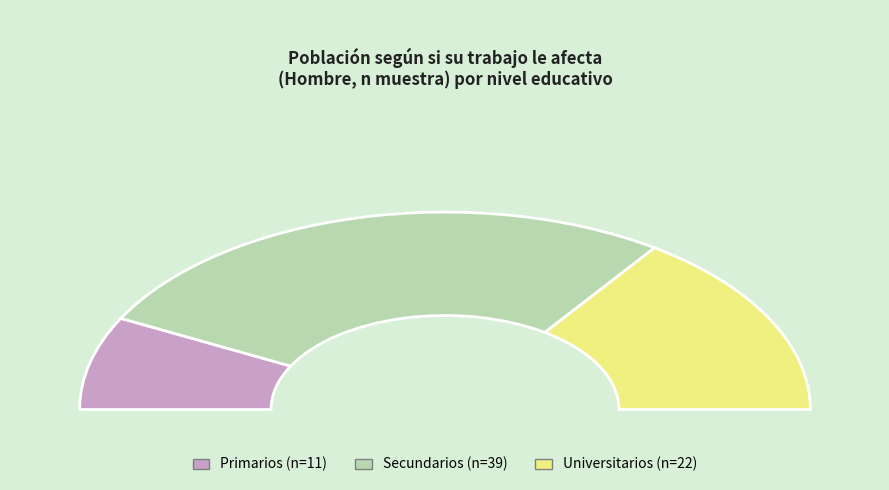

Count the number of slices in the pie.

4